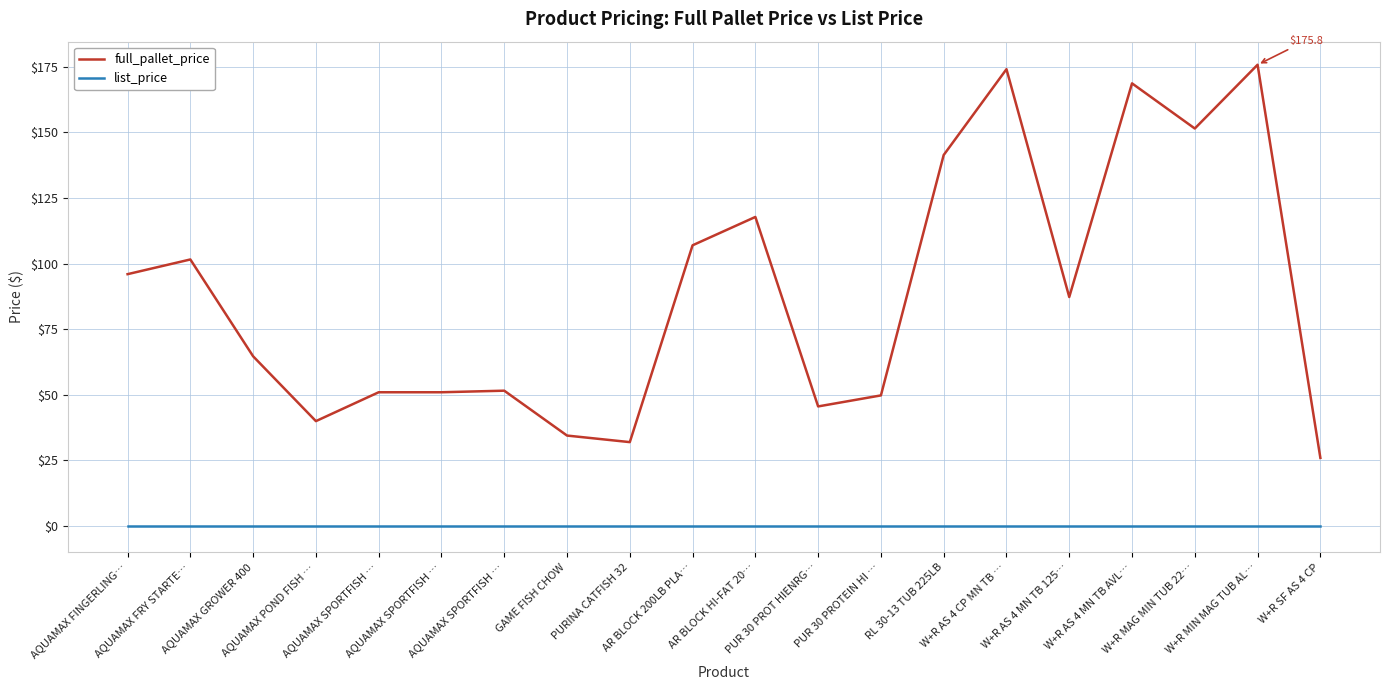

What are all the series names shown in the legend?

full_pallet_price, list_price